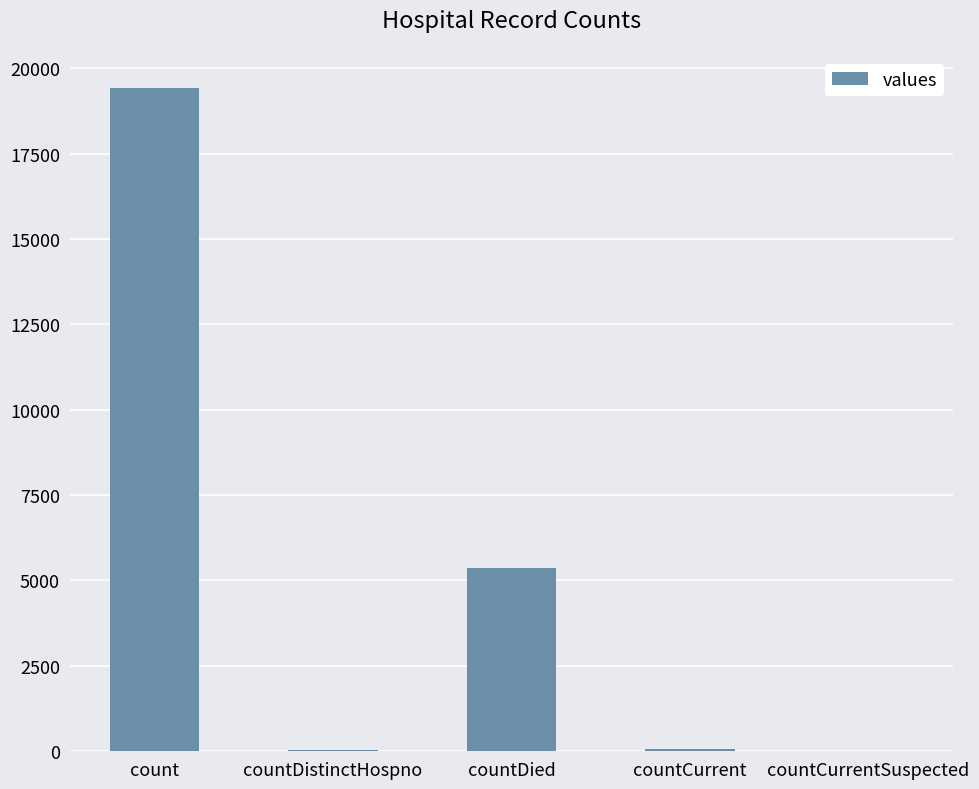

Are the bars grouped side by side (vs. stacked)?

No